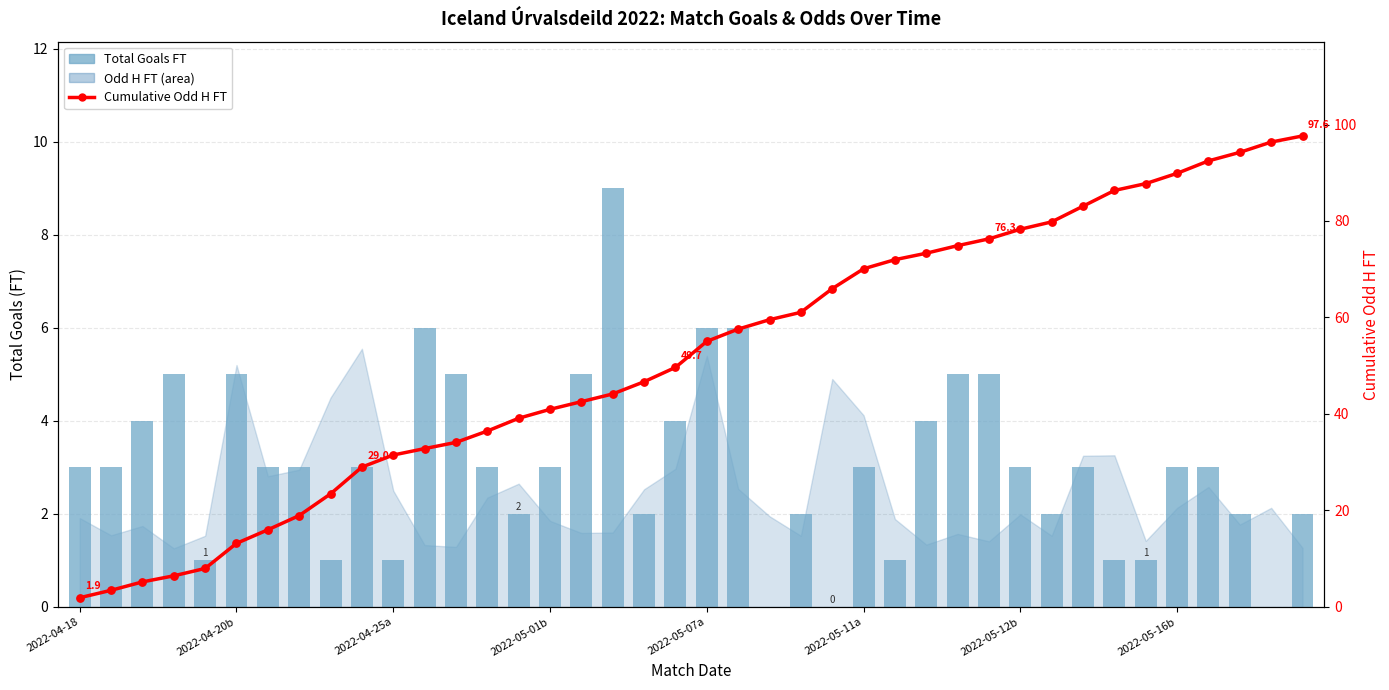

What is the total value across all series at 2022-05-16b?

92.9